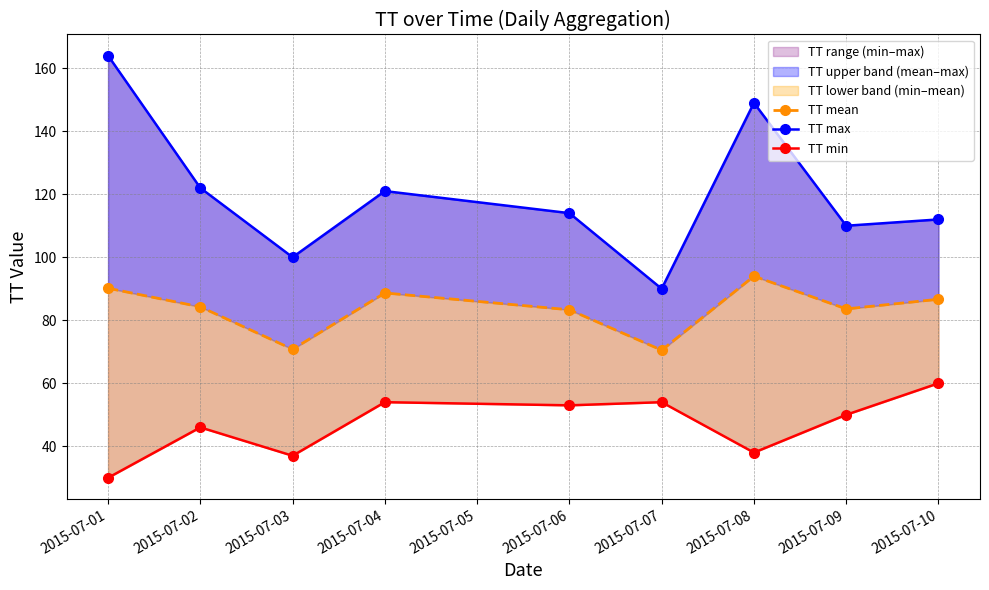

What is the value of the TT min point at the 4th from the left?

54.0